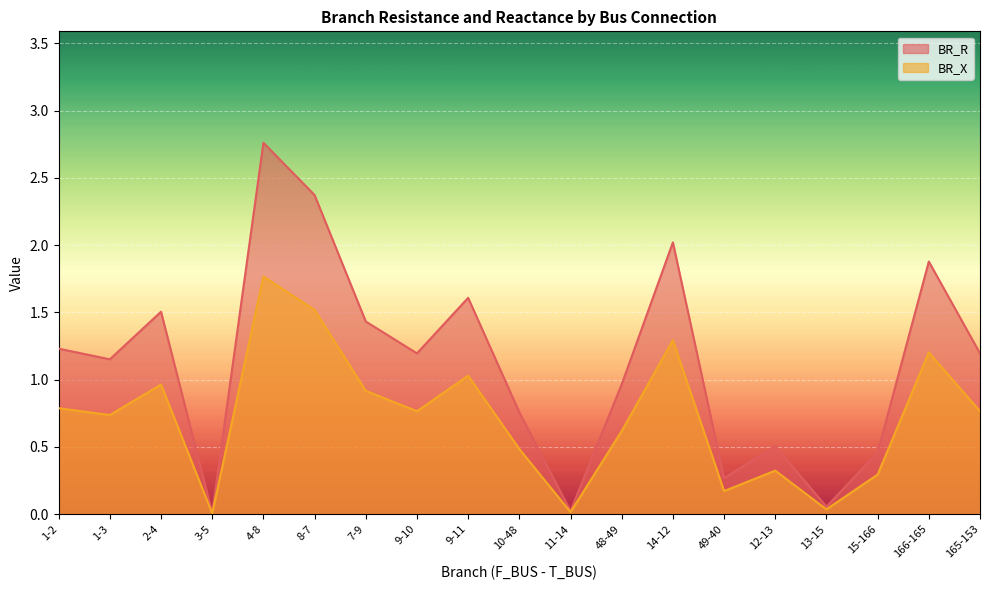

How many data points in BR_R are above 1?

11